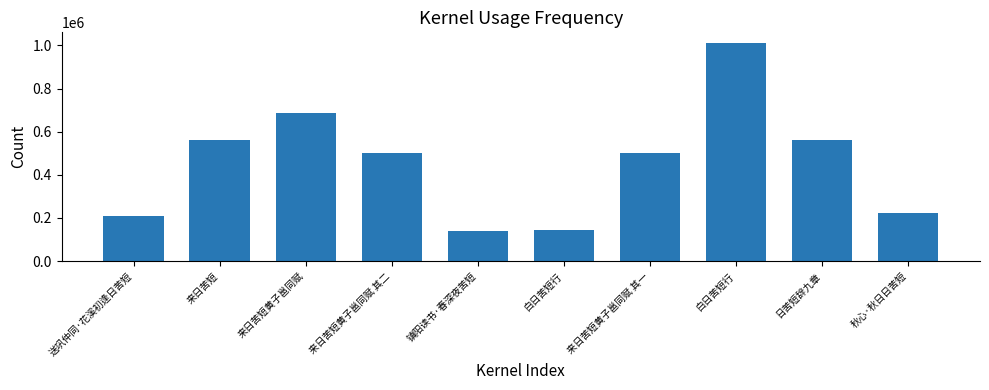

What is the difference between the maximum and second lowest values?

865883